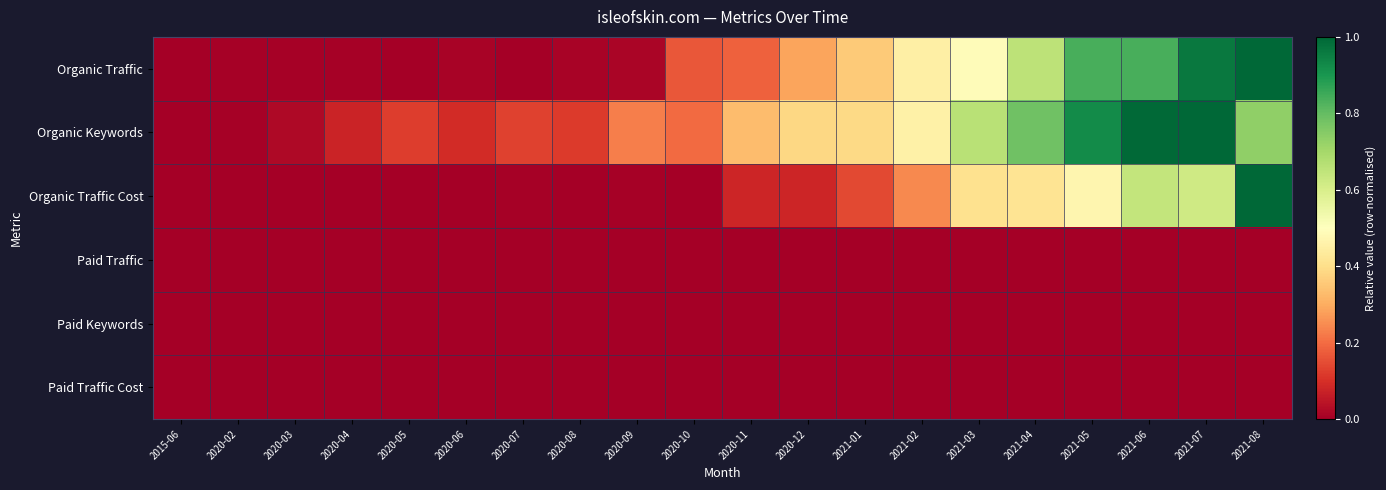

Count the number of data series in this chart.

6